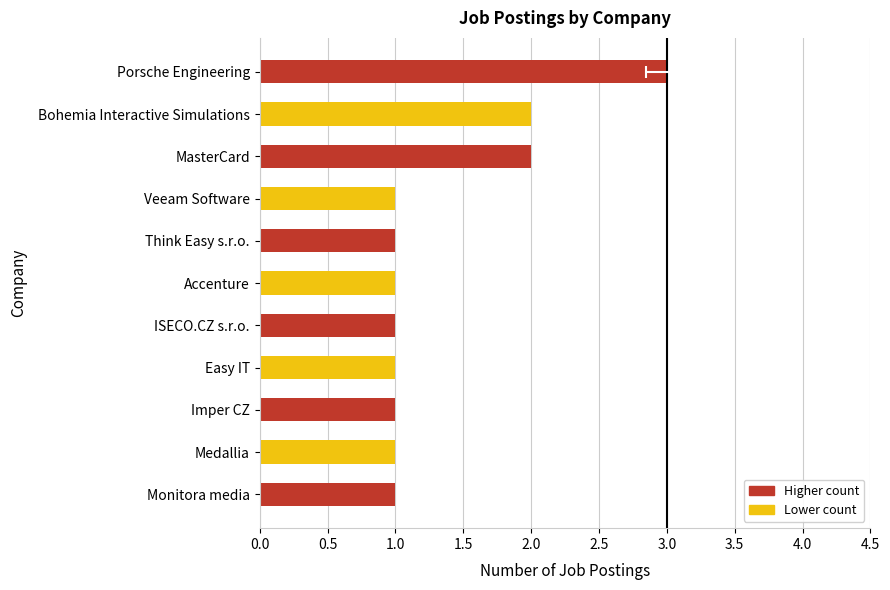

Is it true that the value at Think Easy s.r.o. is 1?

True